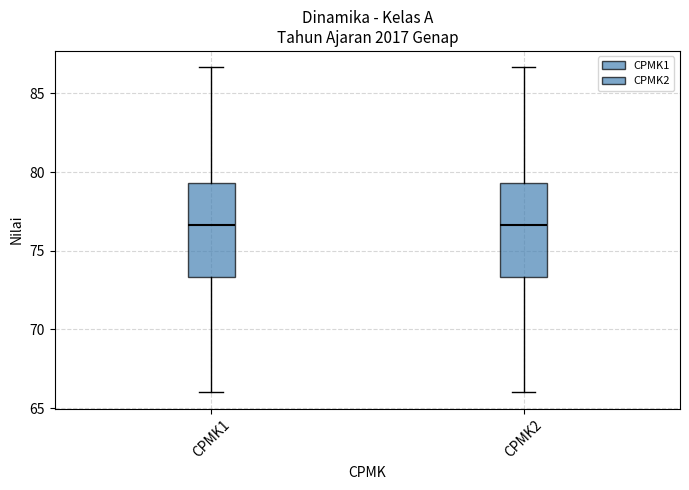

Reading left to right, read every box against the y-axis: the position of its median line, the range the box covers, and the ends of its whiskers. The values are not printed on the chart, so give them approximately, as read against the axis.

CPMK1: median 76.5, box 73.5 to 79.5, whiskers 66.0 to 86.5
CPMK2: median 76.5, box 73.5 to 79.5, whiskers 66.0 to 86.5